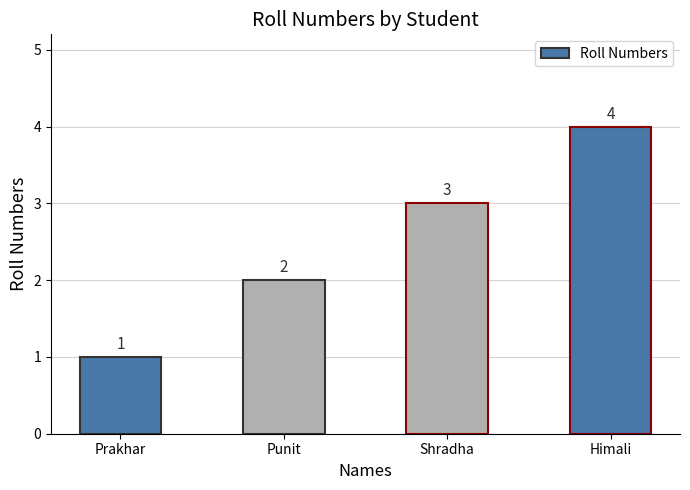

At which label is the value closest to 2?

Punit